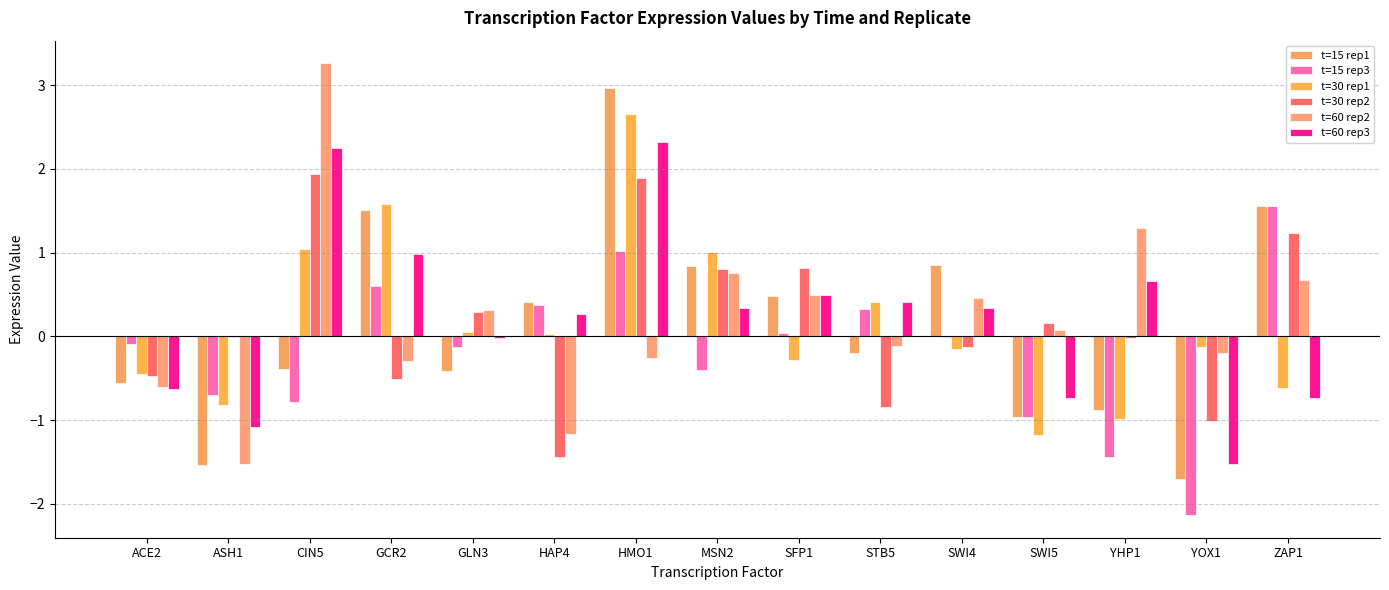

Rank the categories by t=30 rep1 value from highest to lowest.

HMO1, GCR2, CIN5, MSN2, STB5, GLN3, HAP4, YOX1, SWI4, SFP1, ACE2, ZAP1, ASH1, YHP1, SWI5